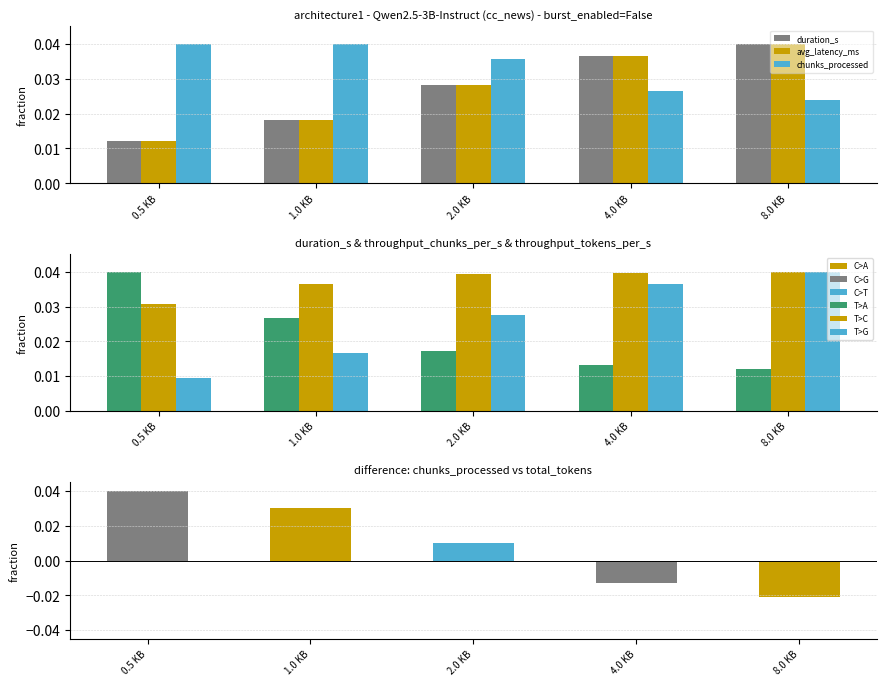

At how many categories does at least one series exceed 0?

5